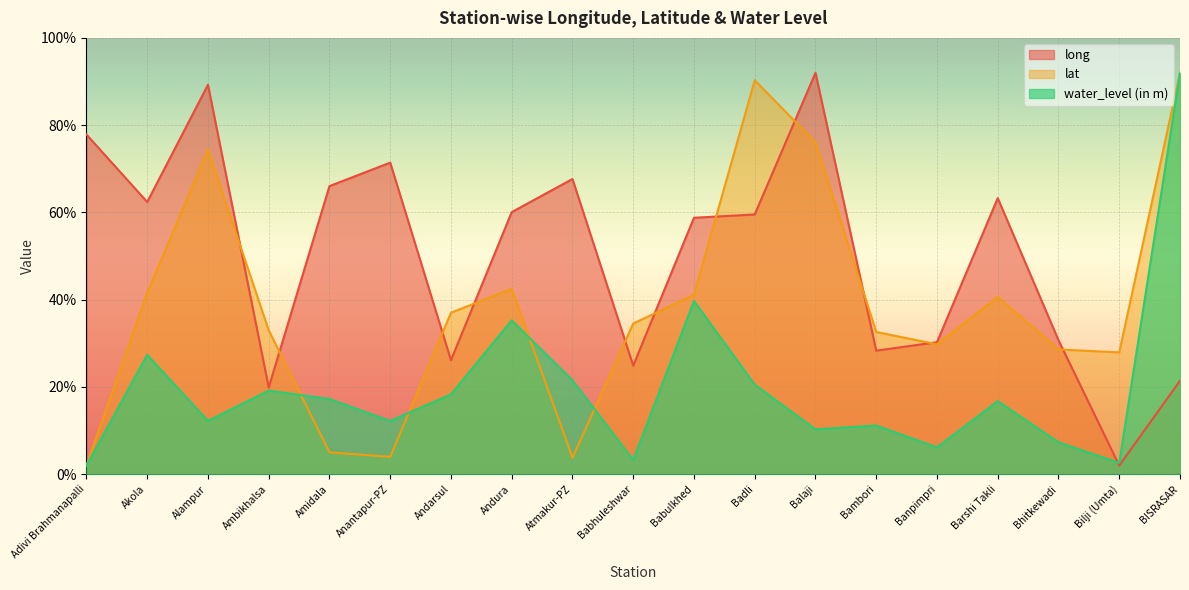

List the labels in order of water_level (in m) value, smallest first.

Adivi Brahmanapalli, Bilji (Umta), Babhuleshwar, Banpimpri, Bhitkewadi, Balaji, Bambori, Anantapur-PZ, Alampur, Barshi Takli, Amidala, Andarsul, Ambikhalsa, Badli, Atmakur-PZ, Akola, Andura, Babulkhed, BISRASAR